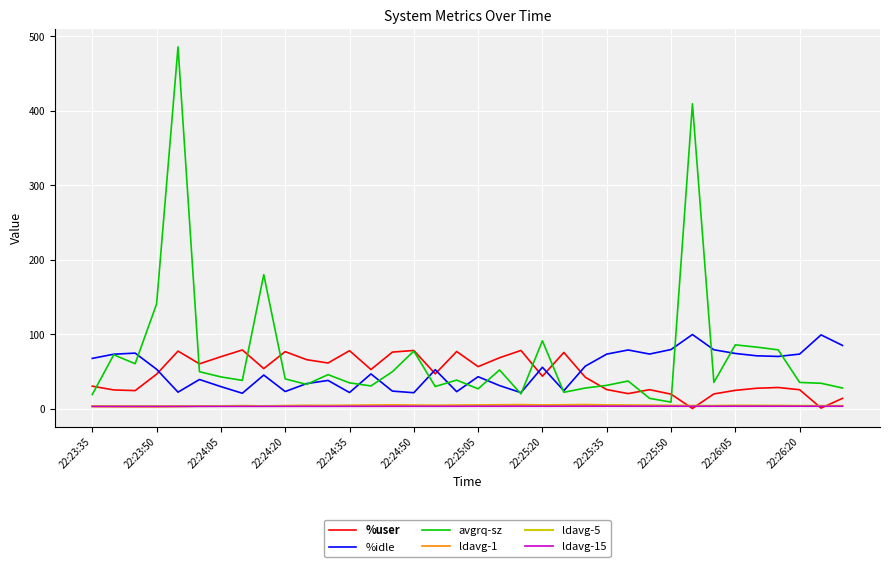

What is the maximum value shown in the chart?

486.0